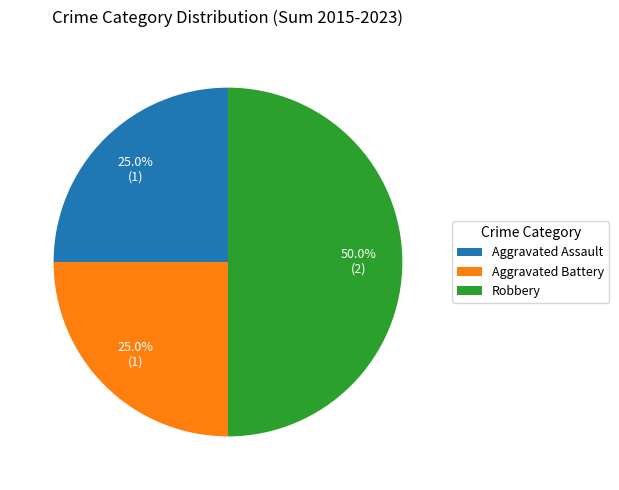

Which slice is the largest?

Robbery